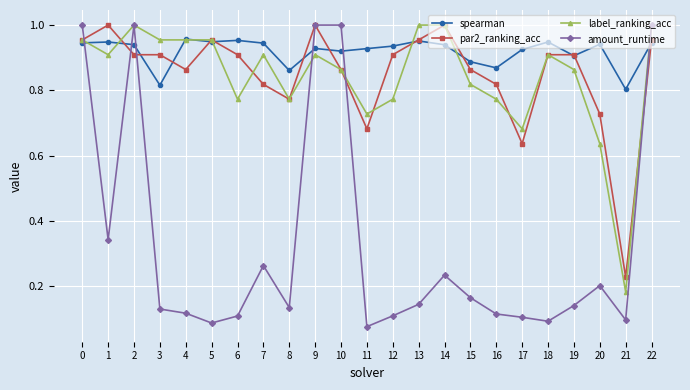

True or false: label_ranking_acc has a value of 1.4 at 1.

False